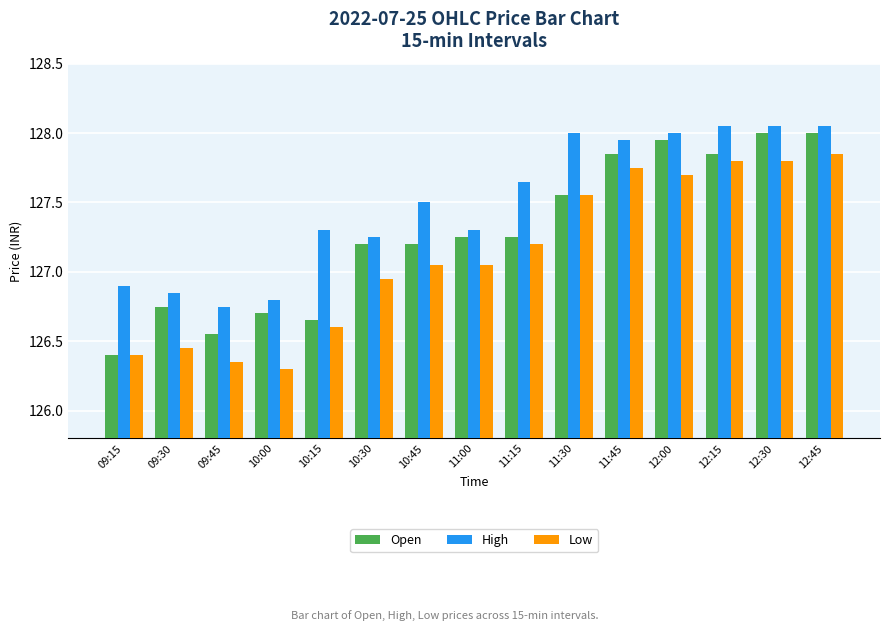

What is the spread (max minus min) of values at 12:00?

0.3